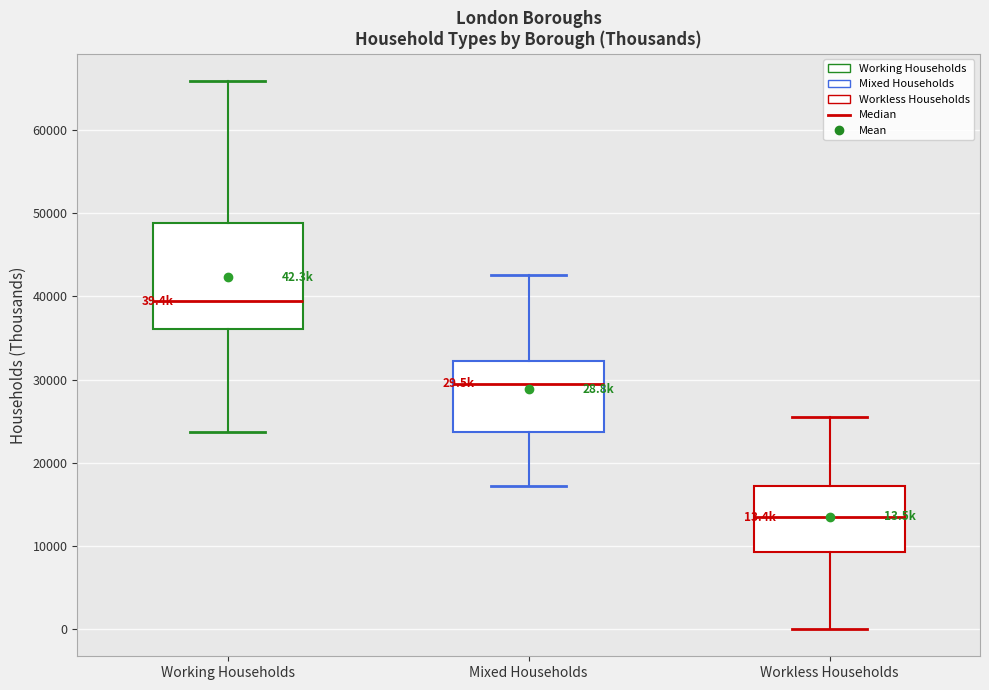

Which box is the tallest, from its lower edge to its upper edge?

Working Households